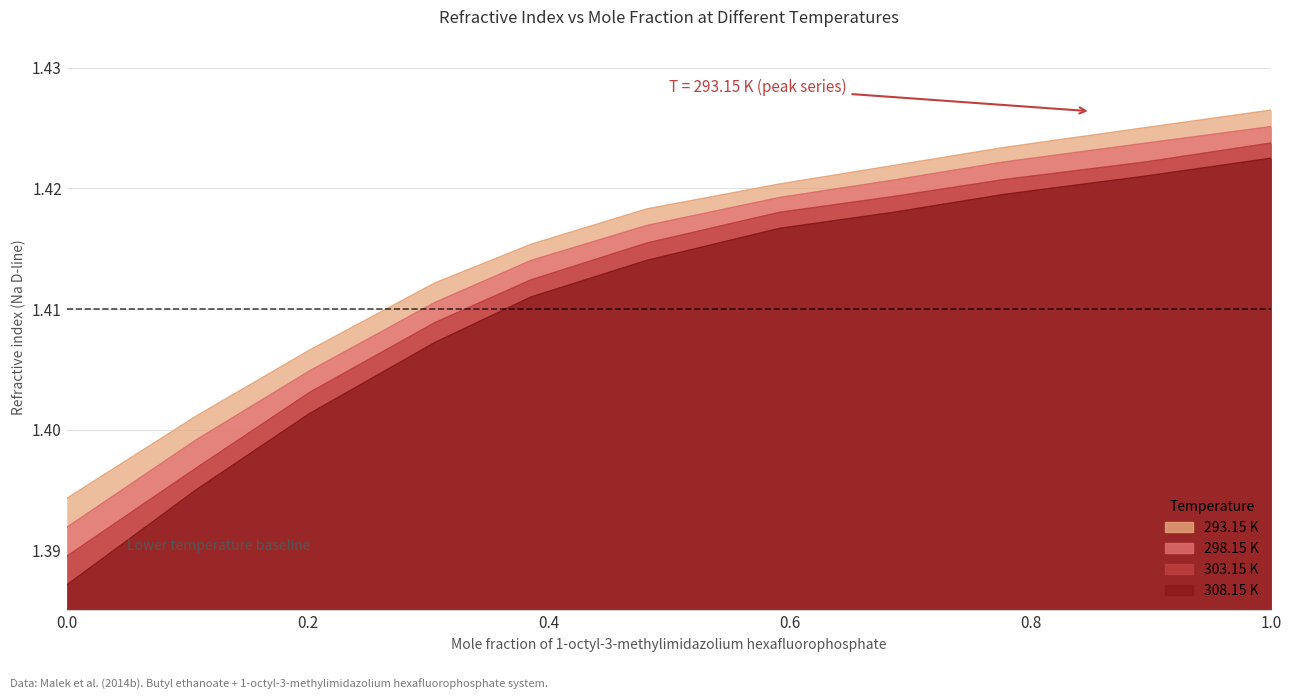

At 0.3056, list the series in order from largest to smallest.

293.15 K, 298.15 K, 303.15 K, 308.15 K